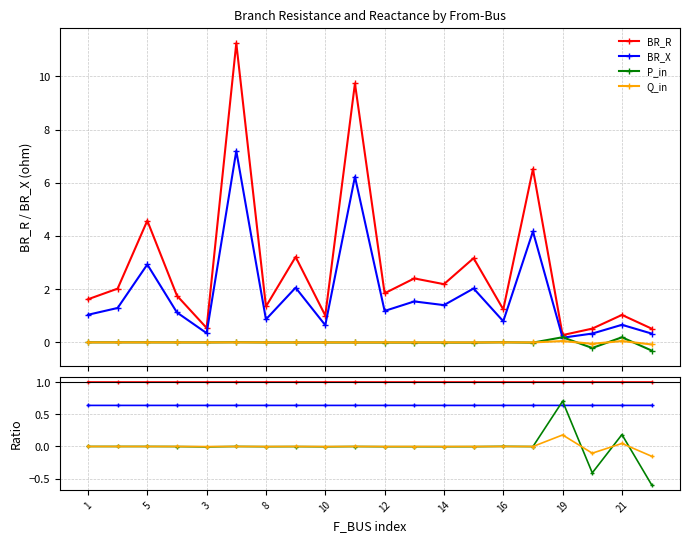

Which series has the largest total across all categories?

BR_R